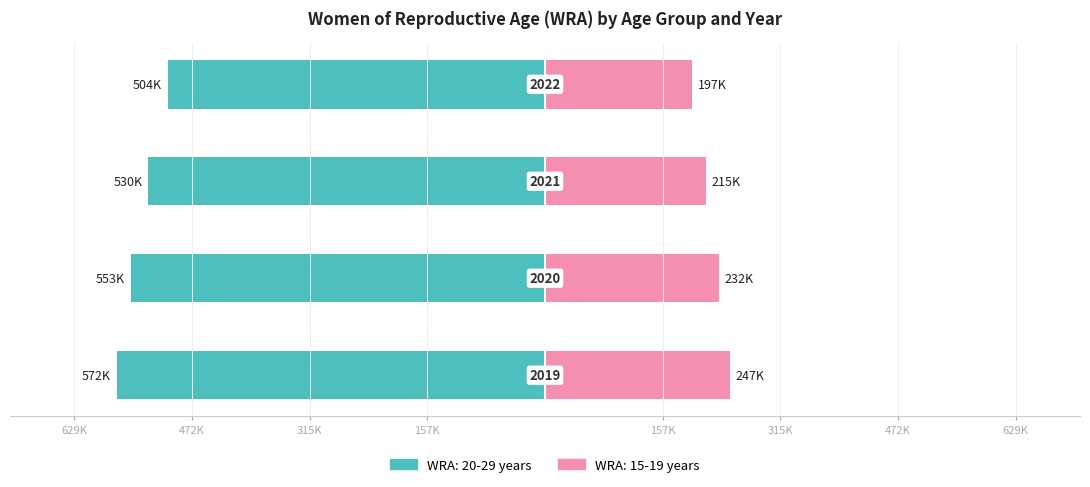

What is the difference between the maximum and second lowest values in the WRA: 15-19 years series?

32000